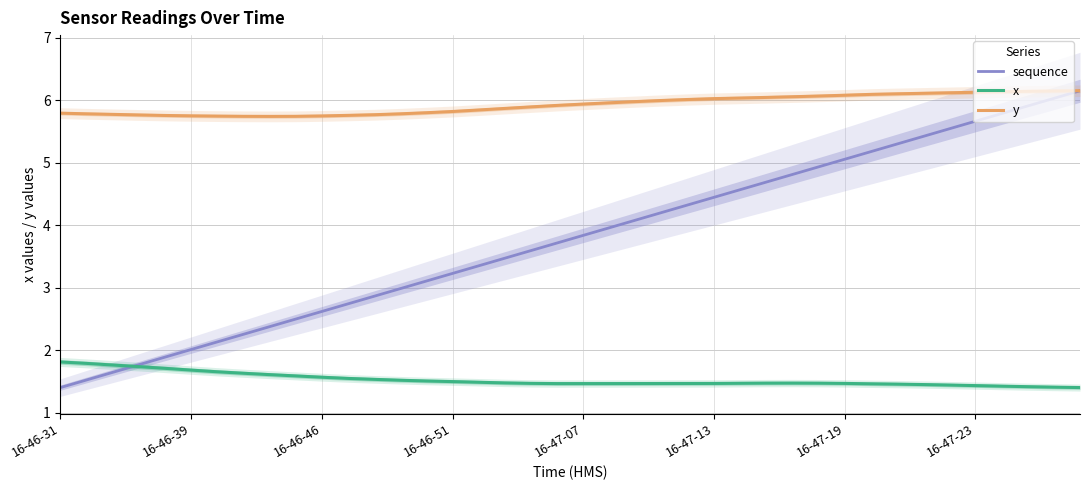

What is the maximum value for sequence?

6.2